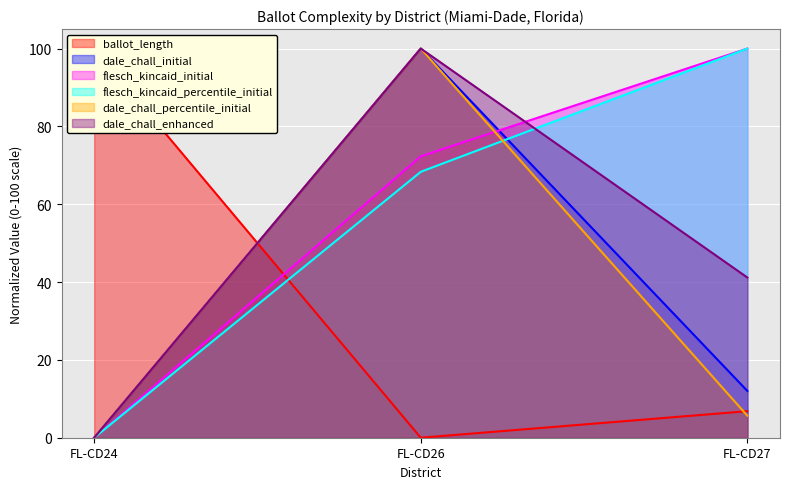

The flesch_kincaid_percentile_initial series shows 68.3 at FL-CD26. True or false?

True